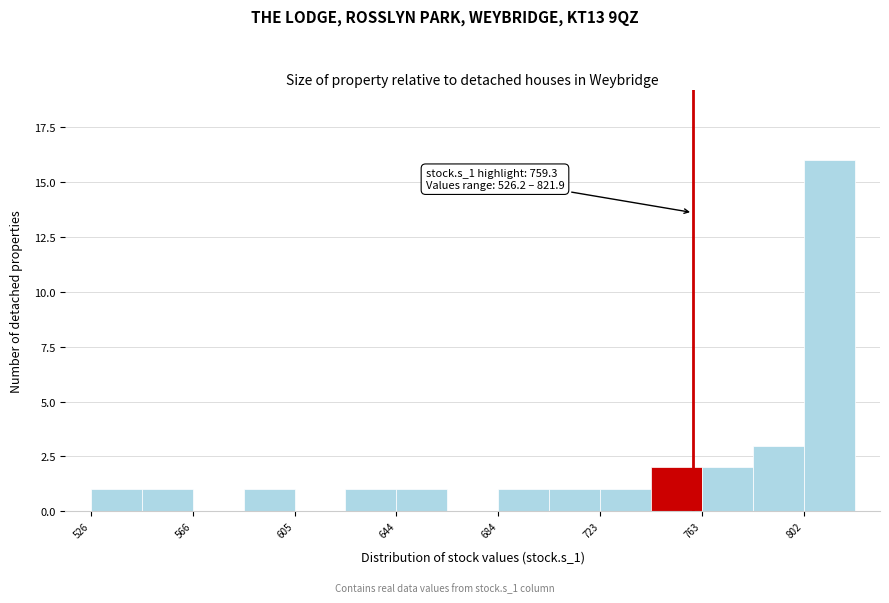

Around what value on the x-axis is the tallest bar? Give the approximate position of its centre, as read against the axis.

810